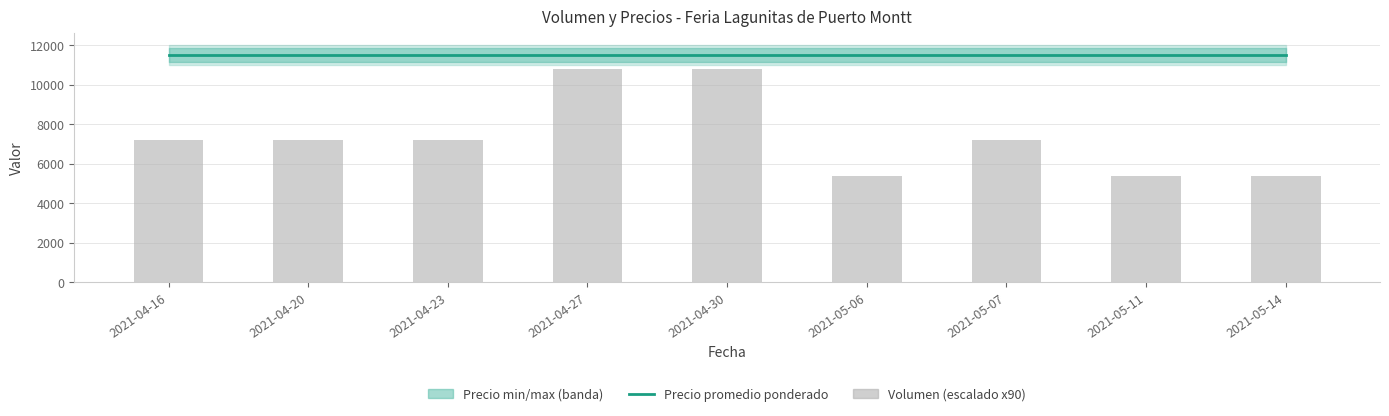

At how many categories does at least one series exceed 8670?

9